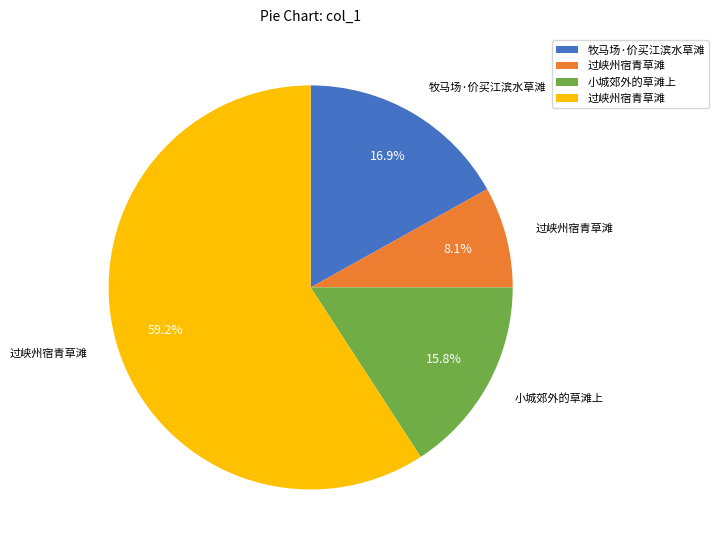

Does any single category account for the majority?

Yes